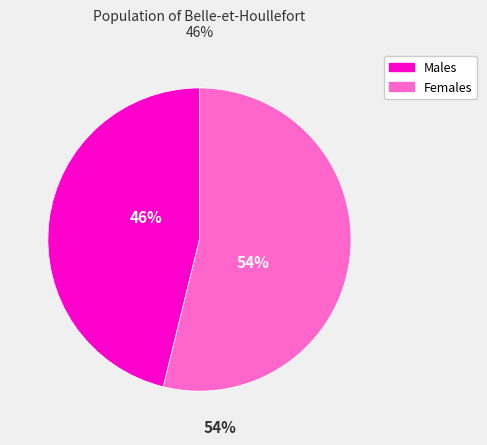

Is it true that Females is 54% of the pie?

True